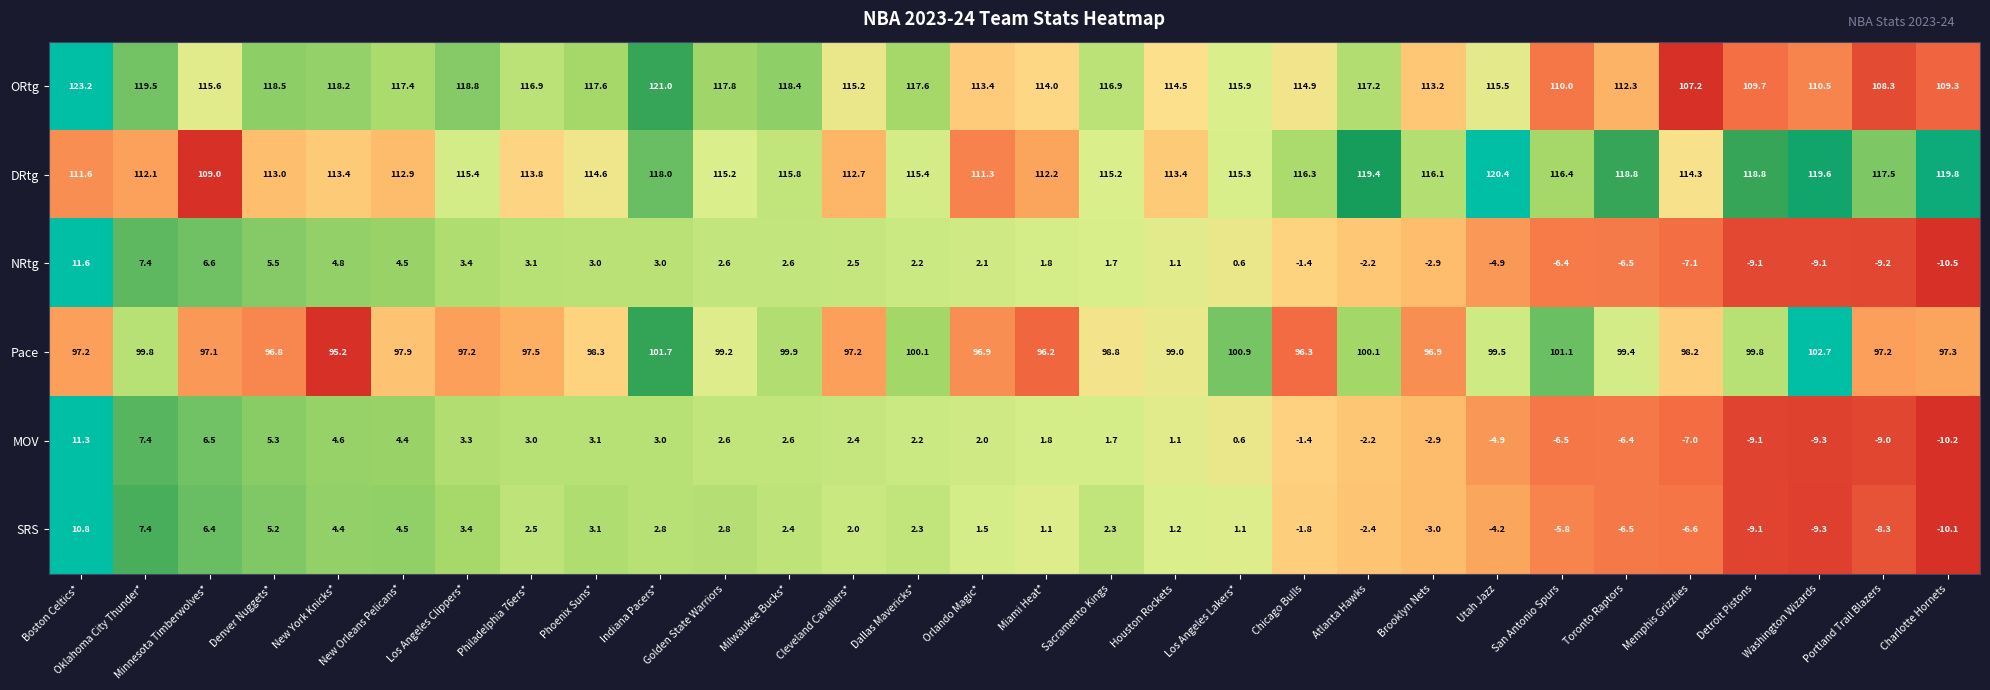

True or false: MOV has a value of 3.3 at Los Angeles Clippers*.

True